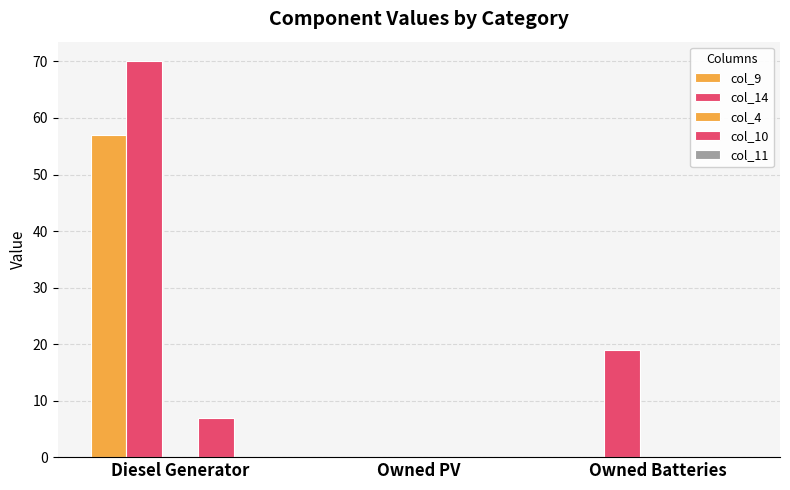

The value of col_9 at Diesel Generator is 57. True or false?

True